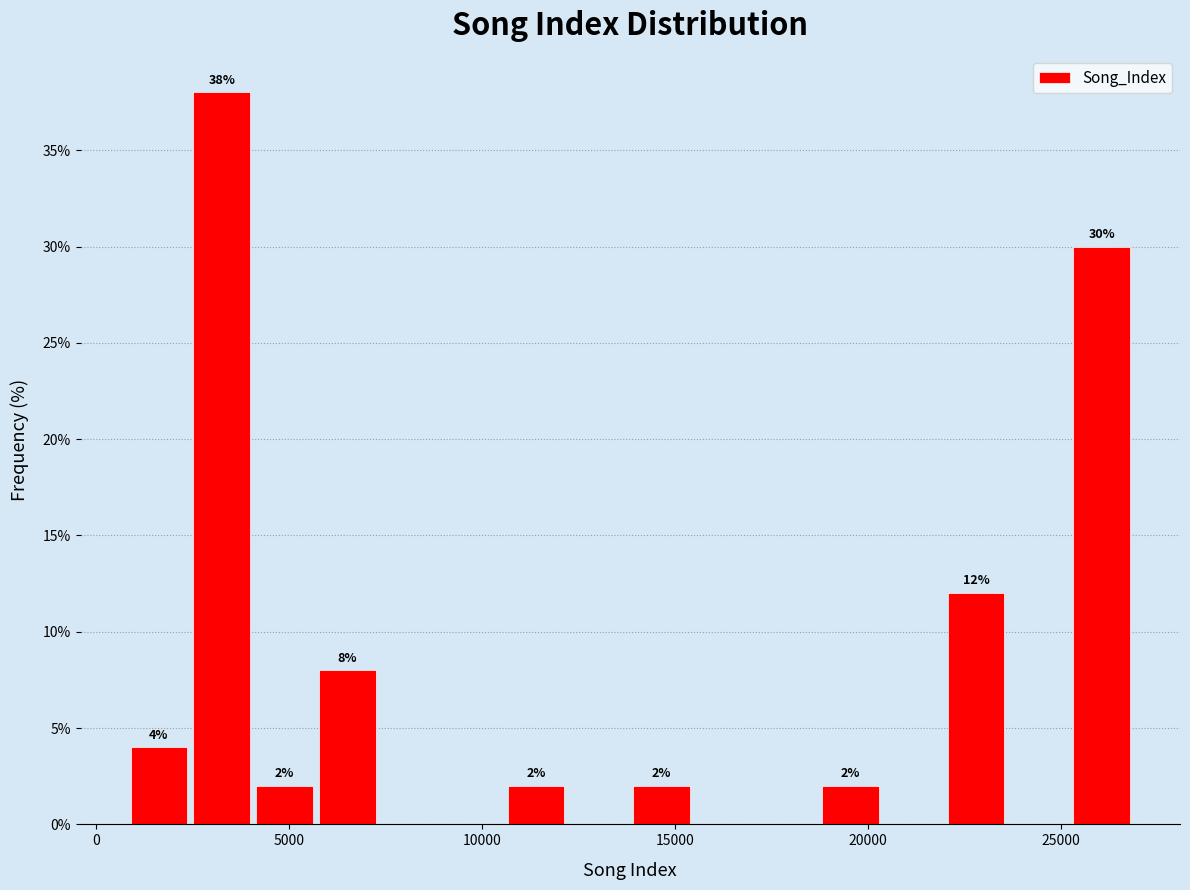

Read against the x-axis, roughly where is the centre of the tallest bar?

3500